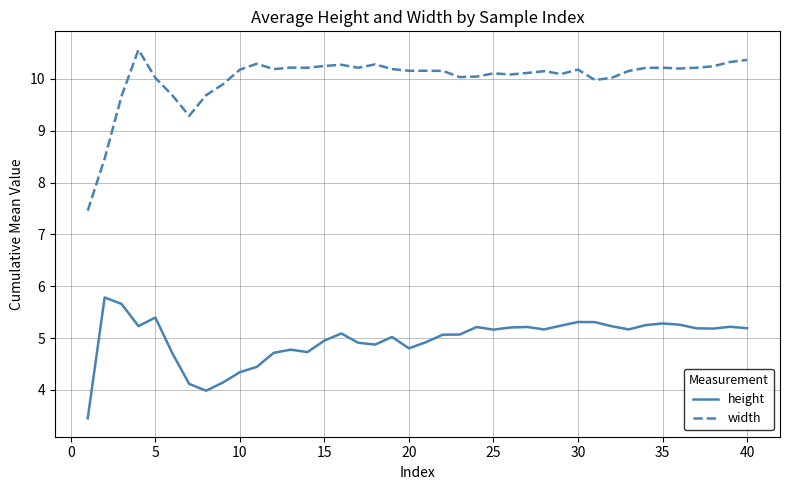

What are all the series names shown in the legend?

height, width